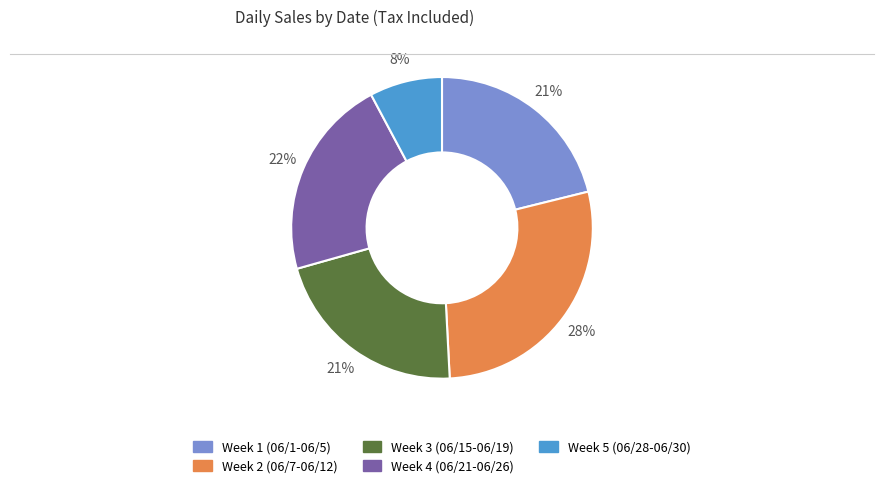

Count the number of slices in the pie.

5